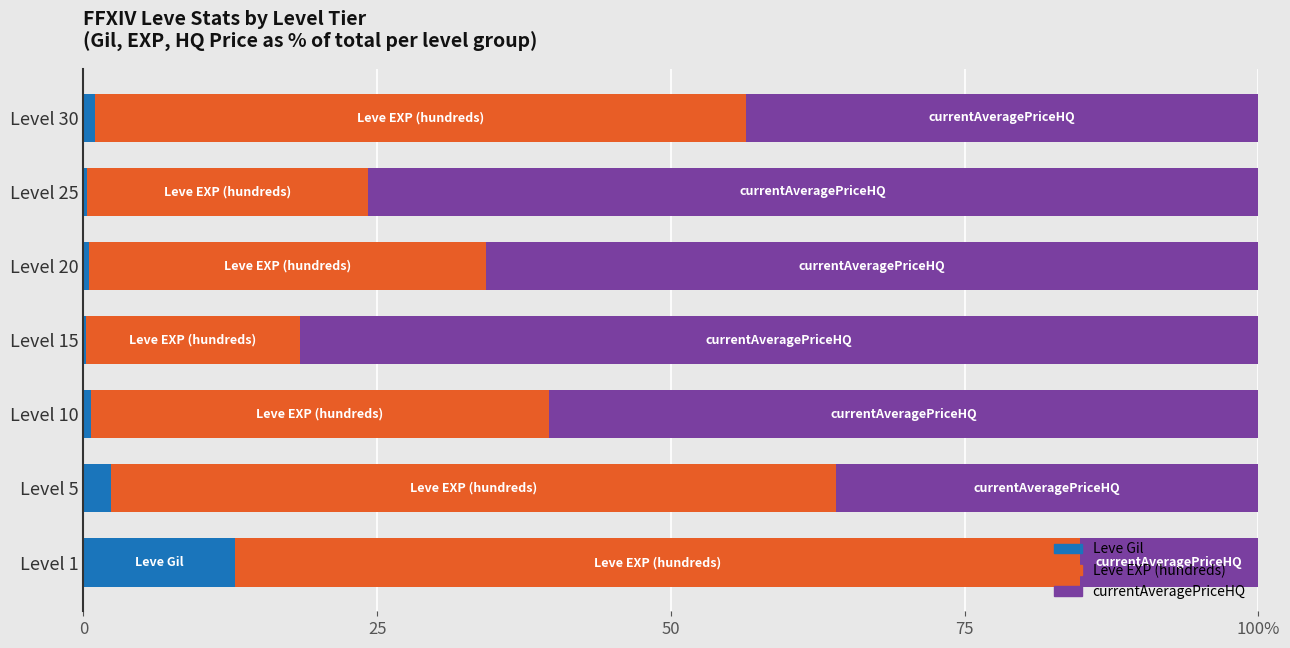

Reading left to right, list all the values displayed in this chart.

Leve Gil: 12.9	2.4	0.7	0.2	0.4	0.3	0.9
Leve EXP (hundreds): 71.9	61.7	38.9	18.2	33.8	23.9	55.5
currentAveragePriceHQ: 15.2	36.0	60.4	81.6	65.8	75.8	43.6